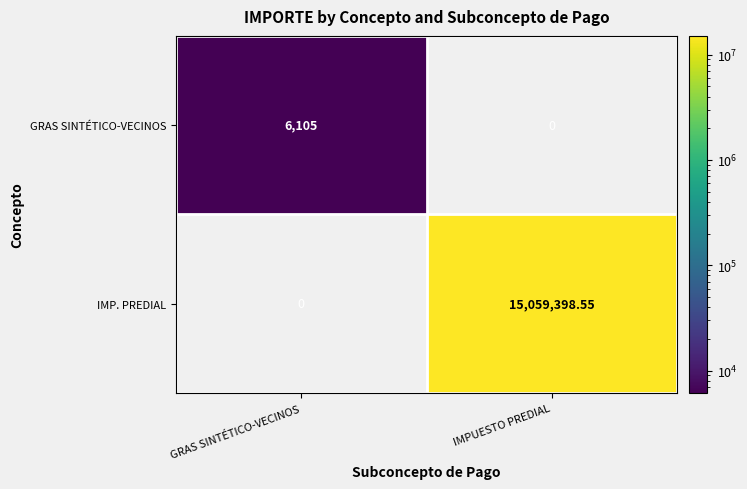

Which category has the highest value in the GRAS SINTÉTICO-VECINOS series?

GRAS SINTÉTICO-VECINOS